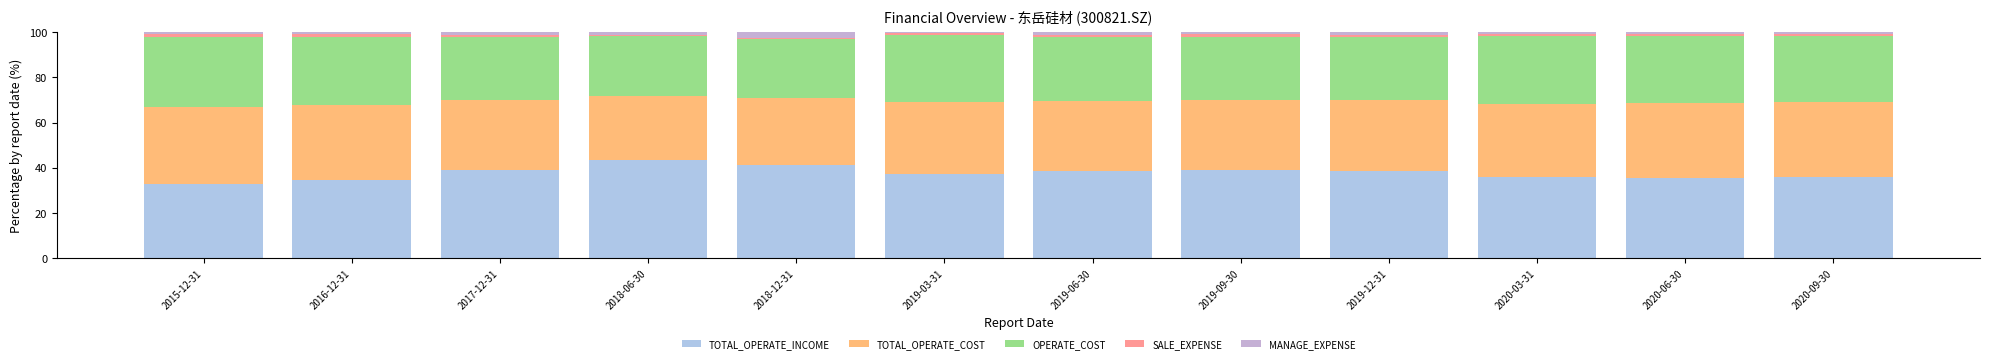

What is the label of the 3rd bar from the left?

2017-12-31